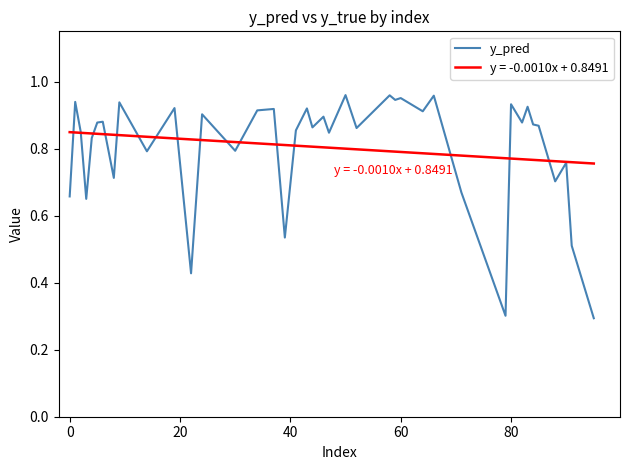

List the series in order of their peak value, lowest first.

y = -0.0010x + 0.8491, y_pred